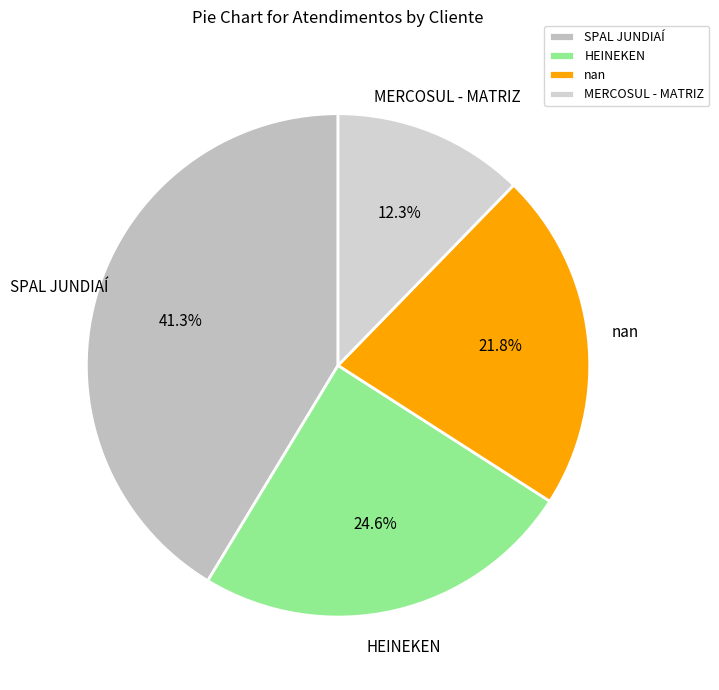

Between HEINEKEN and nan, which is larger?

HEINEKEN